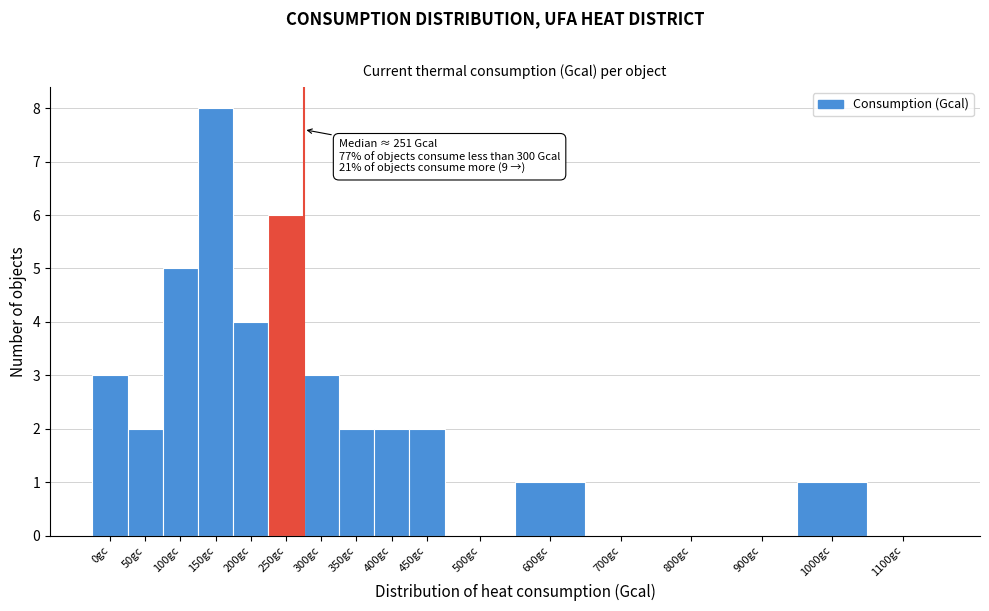

What is the ratio of the value at 200gc to the value at 450gc?

2.0